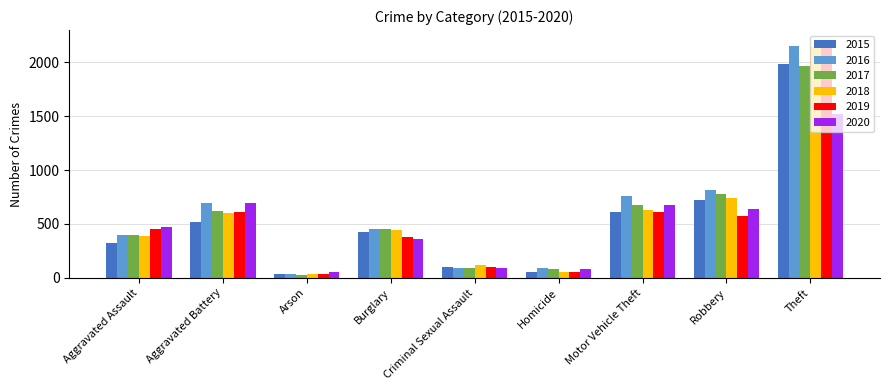

What is the spread (max minus min) of values at Aggravated Battery?

176